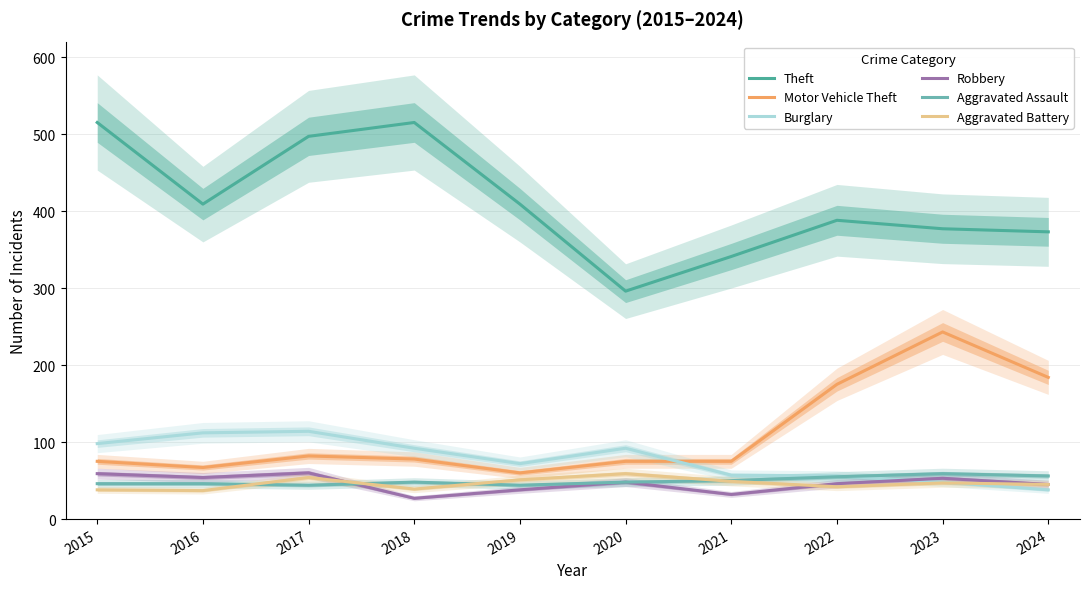

What is the difference between the Aggravated Battery values at 2015 and 2021?

11